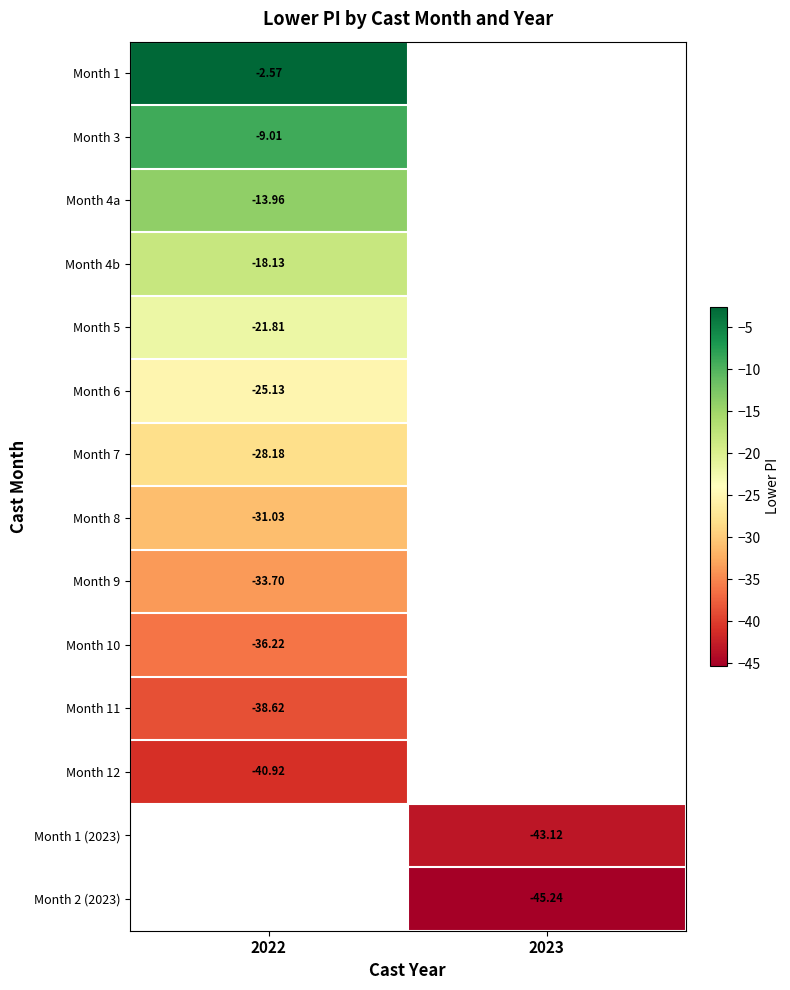

How many values in Month 1 are below zero?

1